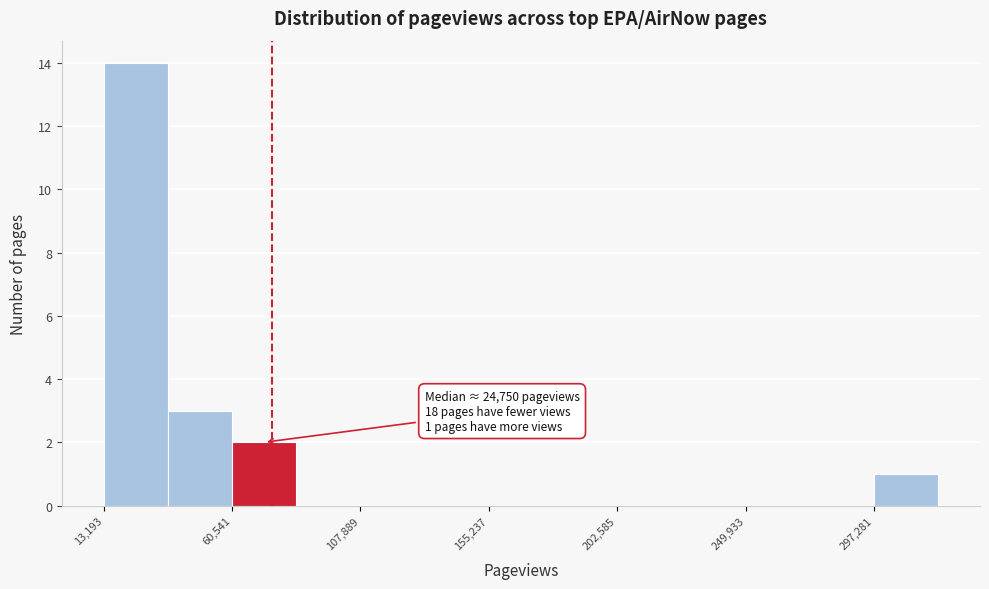

Which range on the x-axis has the tallest bar?

15000 to 35000